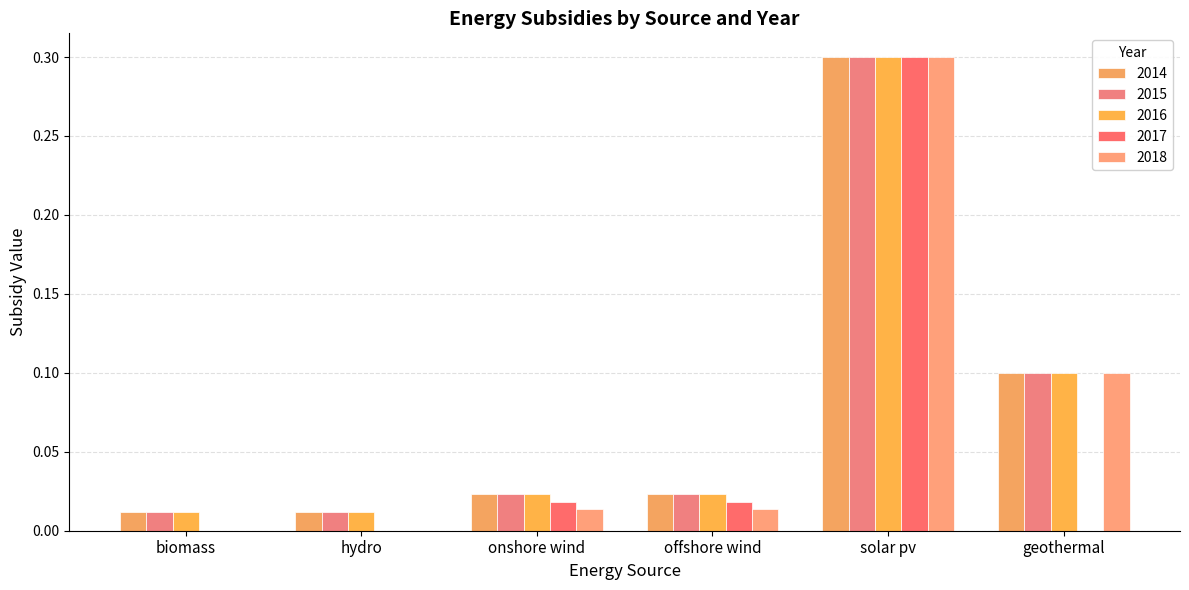

How many groups of bars are there?

6